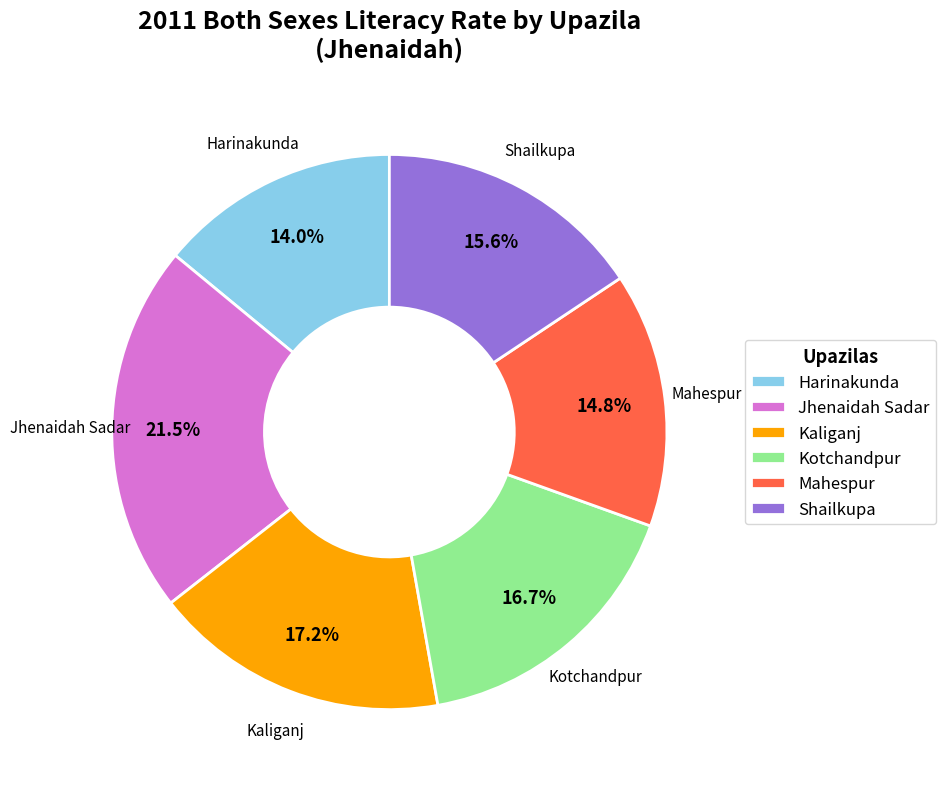

Count the number of slices in the pie.

6